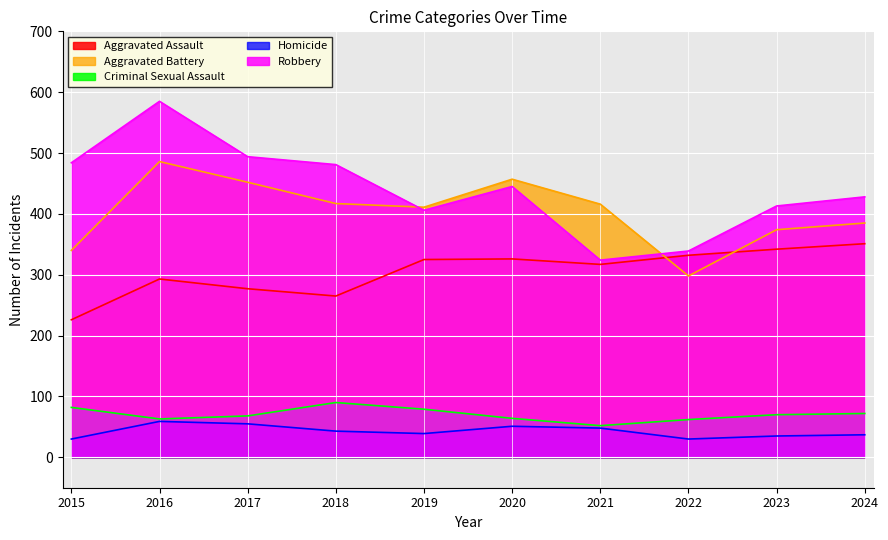

What is the sum of all Aggravated Assault values?

3054